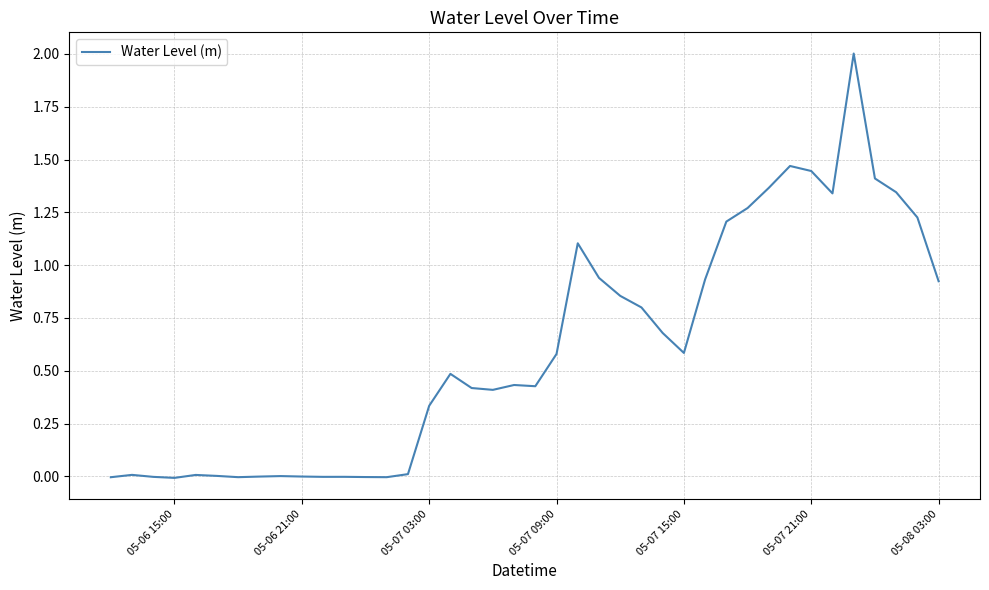

What is the maximum value shown in the chart?

2.0